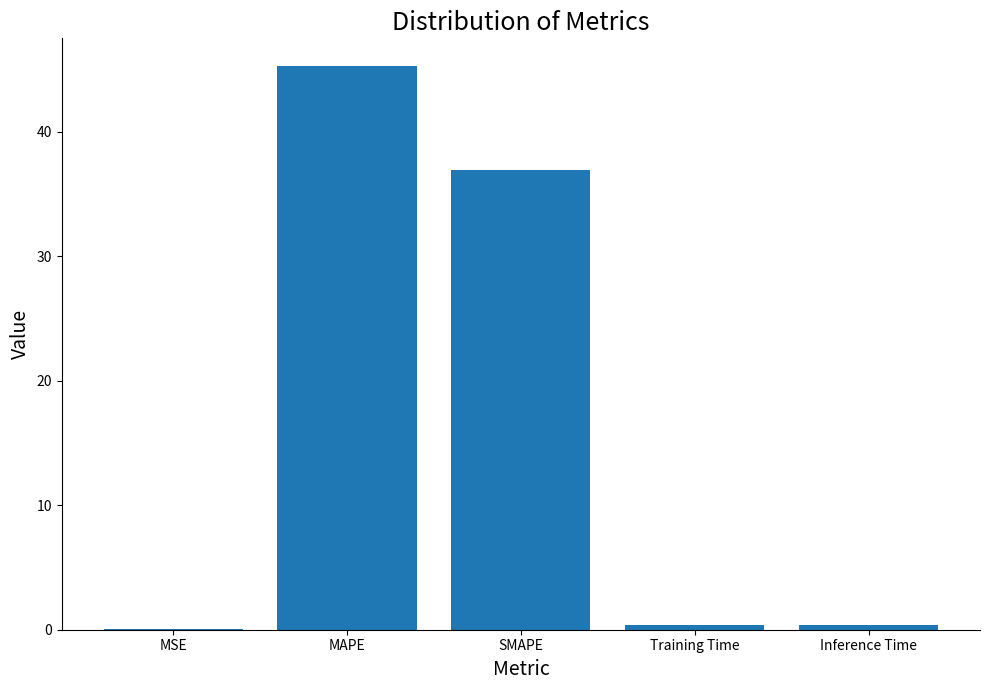

Which category has the highest value across all series?

MAPE